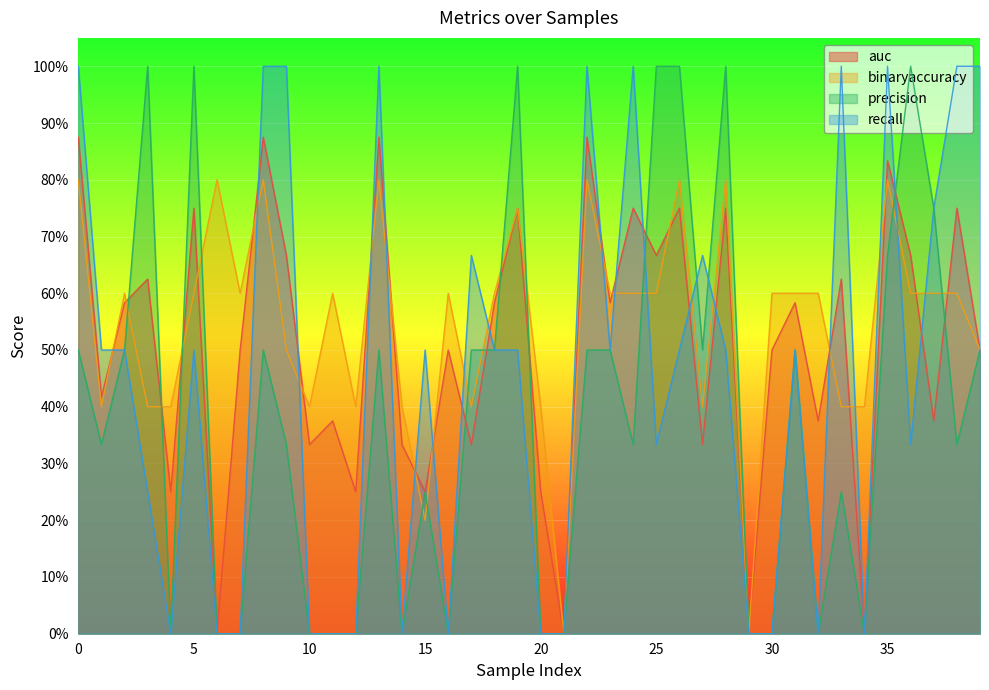

The value of auc at 5 is 0.8. True or false?

True